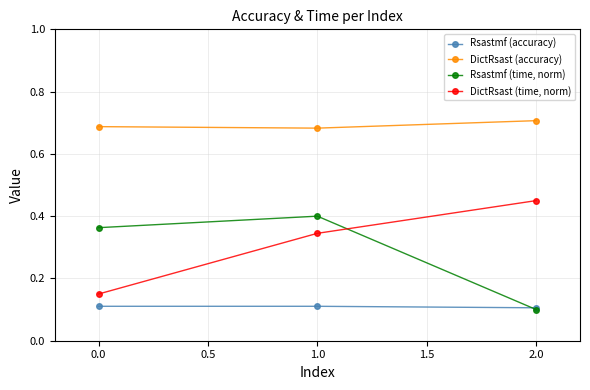

What is the label of the 3rd point from the right?

0.0